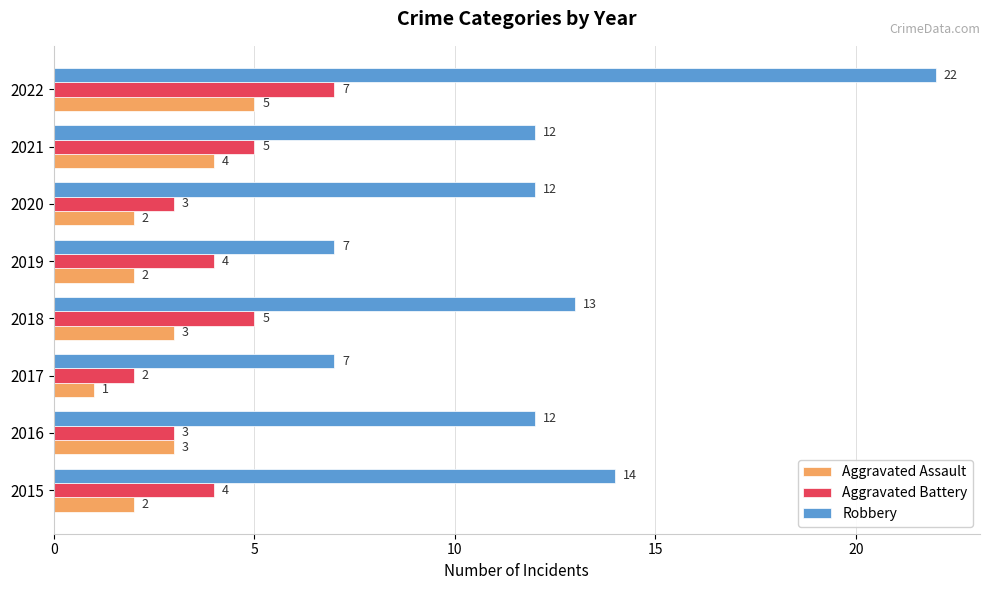

Which series changed the most between 2018 and 2022?

Robbery